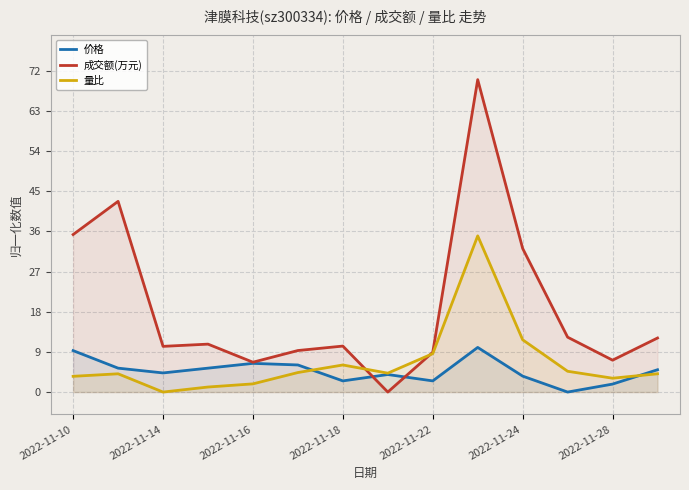

True or false: 价格 and 成交额(万元) intersect in this chart.

True